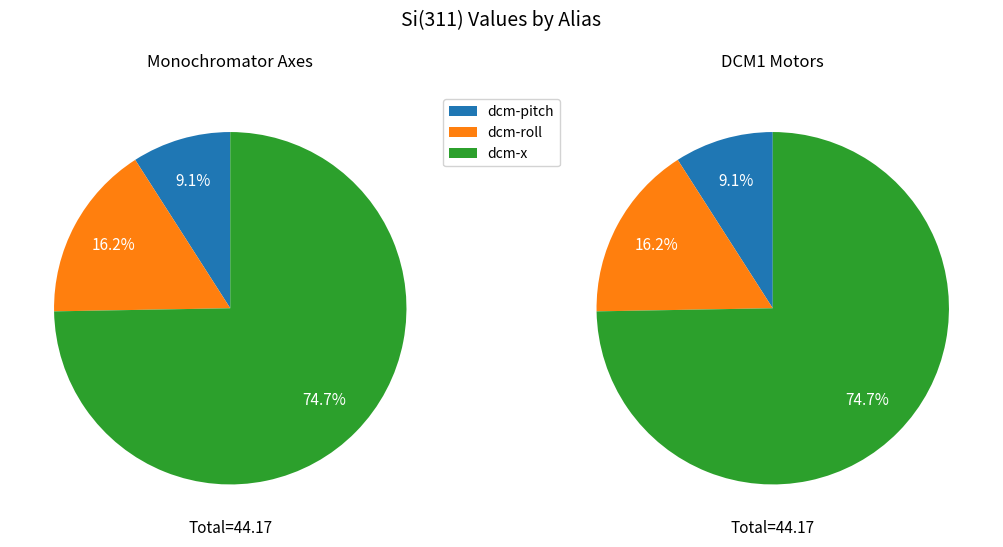

The dcm-roll slice represents 25% of the pie. True or false?

False